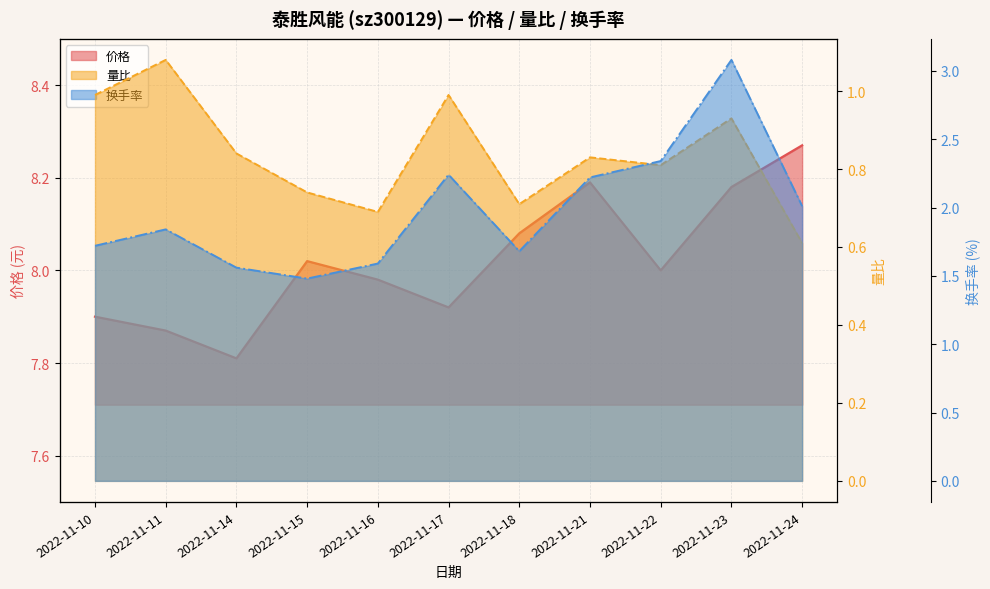

Where is 量比 nearest to the value 0?

2022-11-24